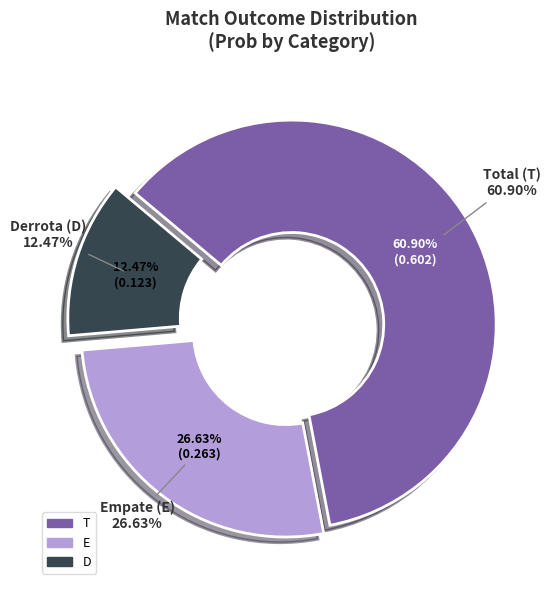

Is there any slice that represents more than half of the pie?

No